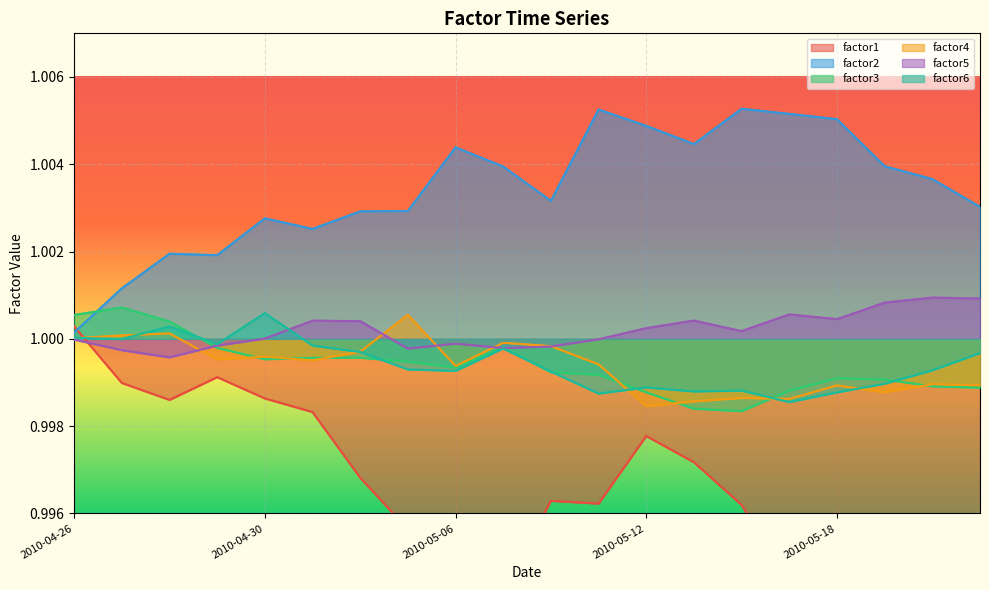

What is the label of the 18th point from the left?

2010-05-19